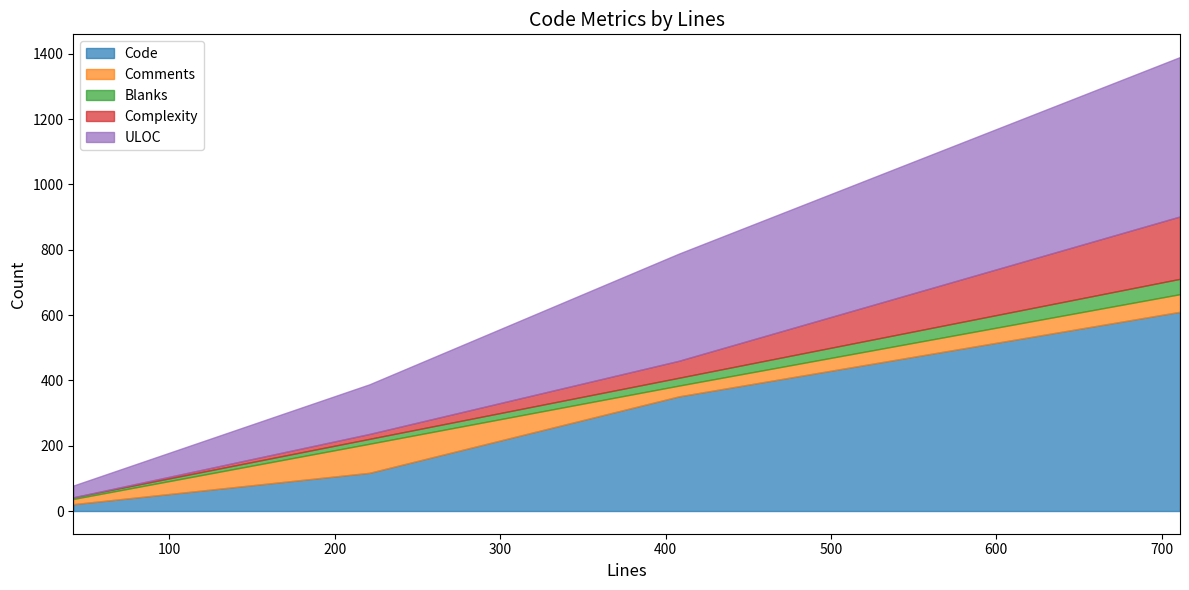

Which series changed the most between 42 and 408?

Code